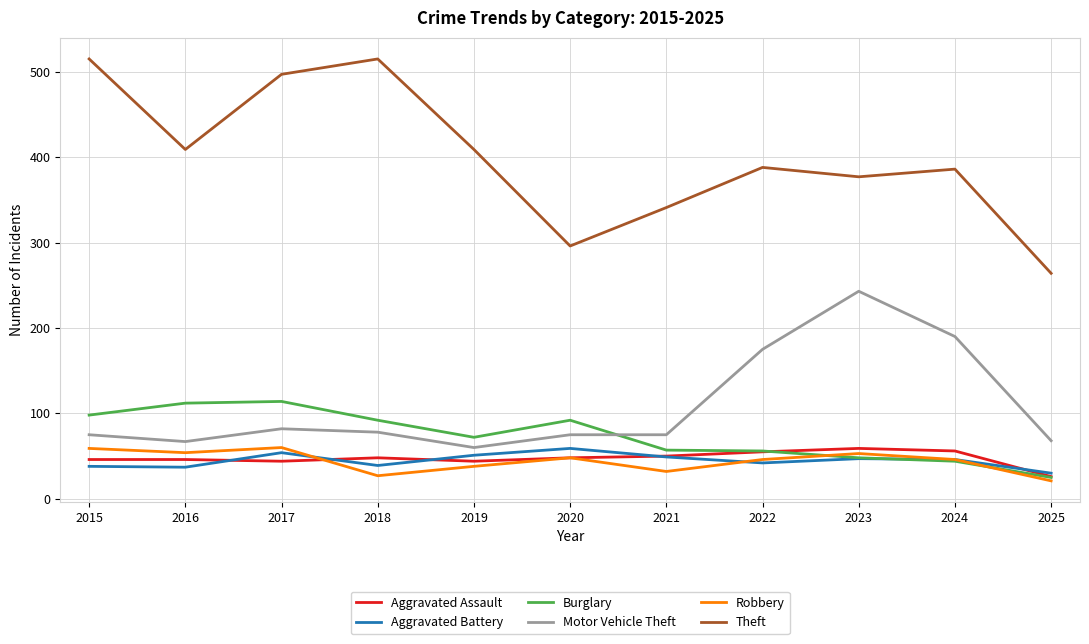

What is the maximum value shown in the chart?

515